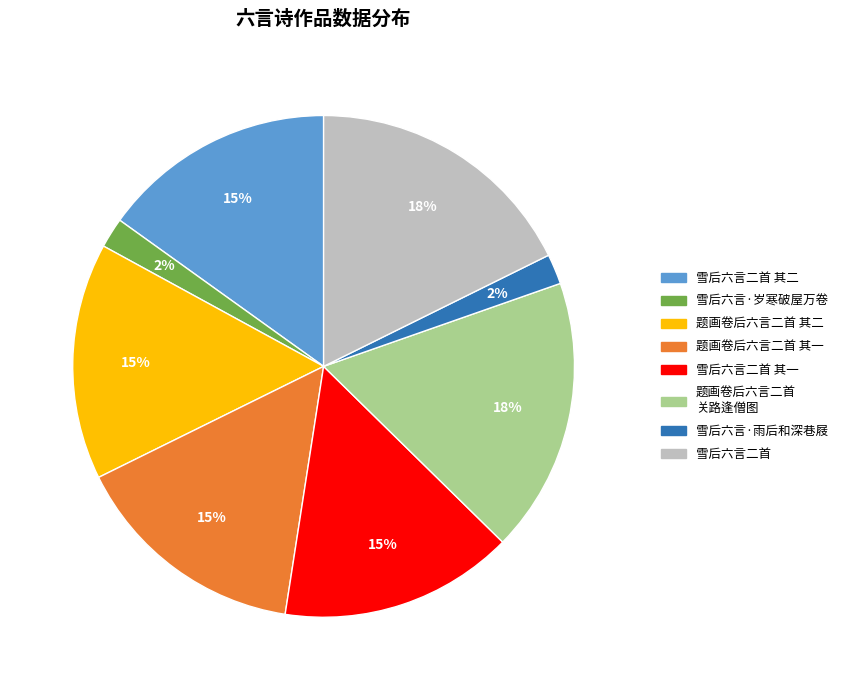

To the nearest percent, what is the difference between the largest and smallest slice percentages?

16%